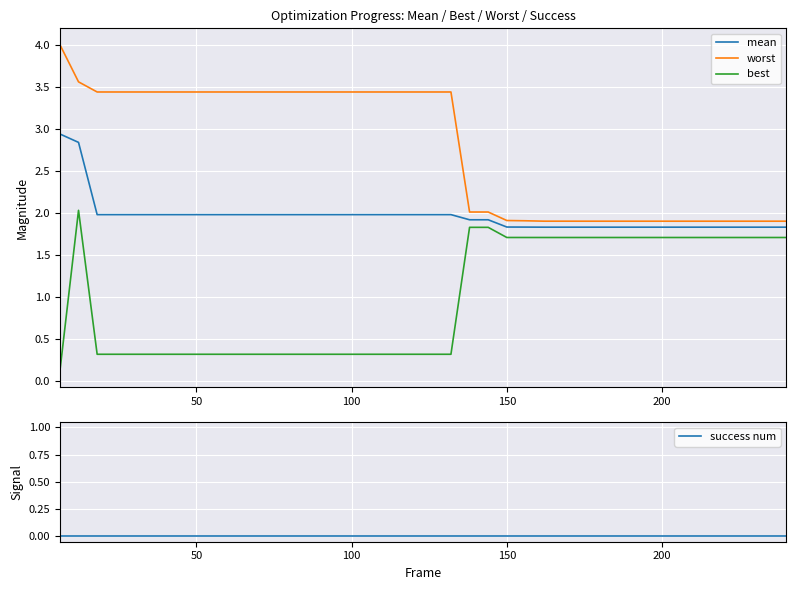

True or false: mean and best cross at least once.

False